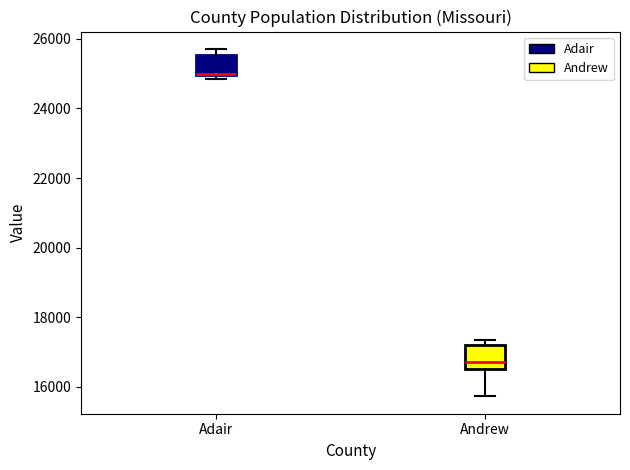

Reading left to right, read every box against the y-axis: the position of its median line, the range the box covers, and the ends of its whiskers. The values are not printed on the chart, so give them approximately, as read against the axis.

Adair: median 25000 (drawn on the box's lower edge), box 25000 to 25600, whiskers 24800 to 25800
Andrew: median 16800, box 16600 to 17200, whiskers 15800 to 17400